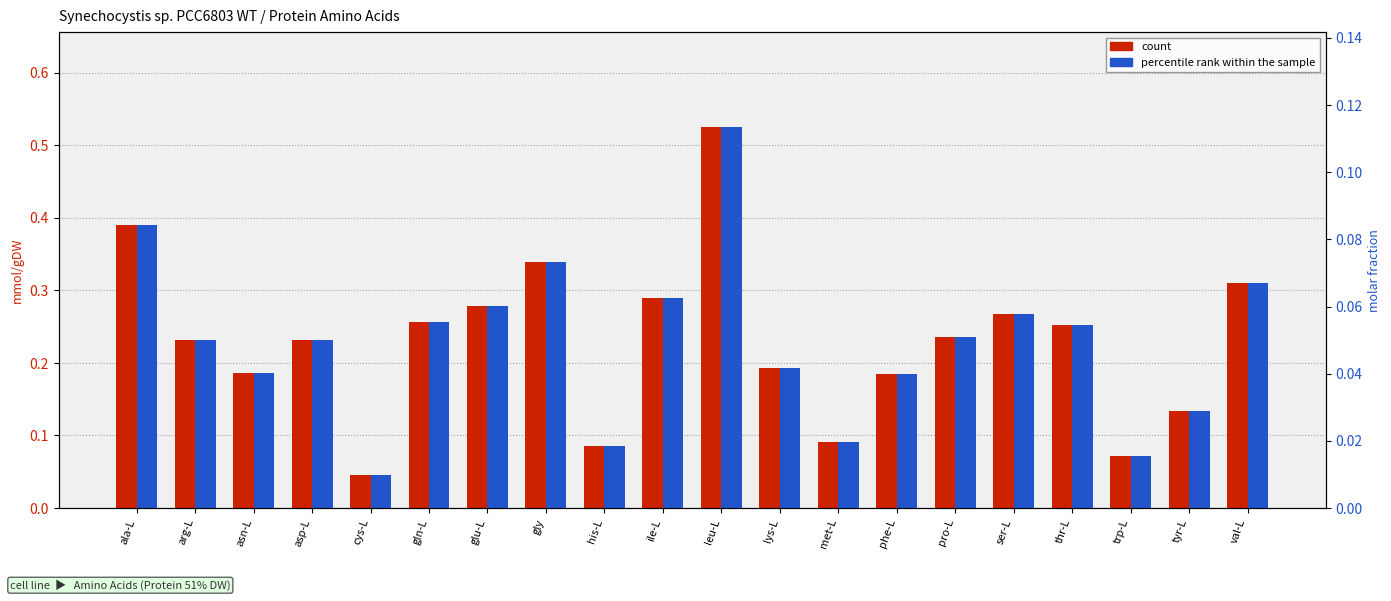

At trp-L, list the series in order from smallest to largest.

percentile rank within the sample, count